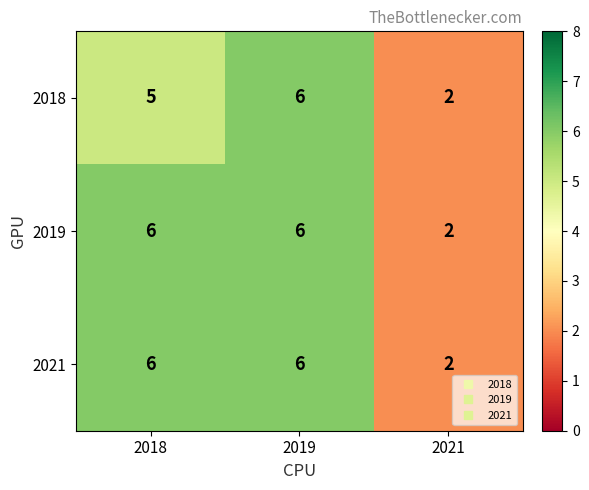

The value of 2019 at 2021 is 3. True or false?

False